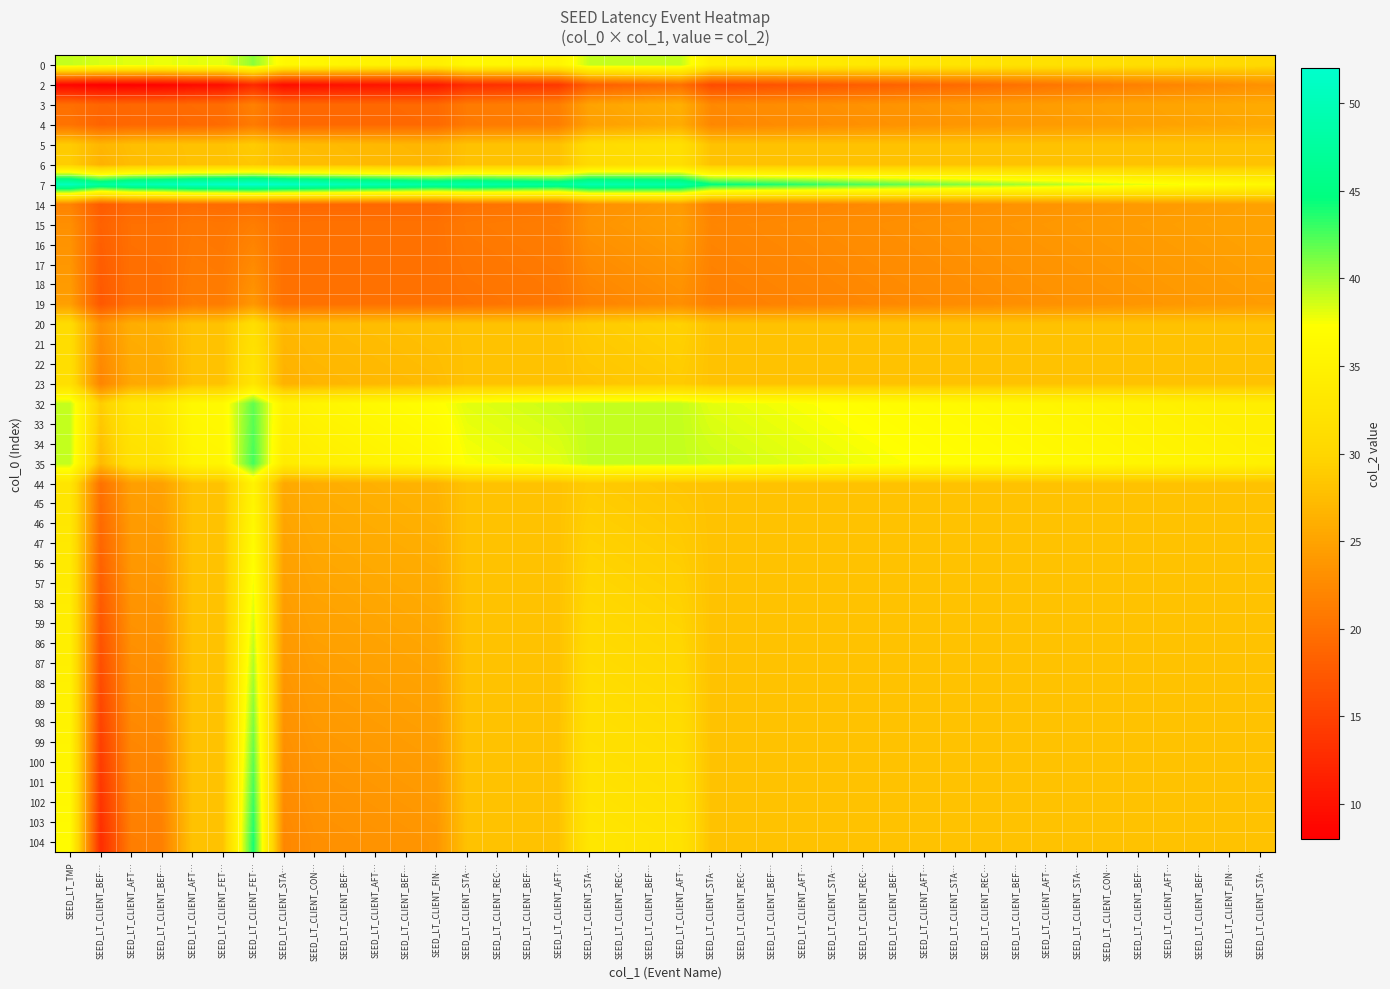

Which label corresponds to the smallest value in the chart?

SEED_LT_CLIENT_BEF…